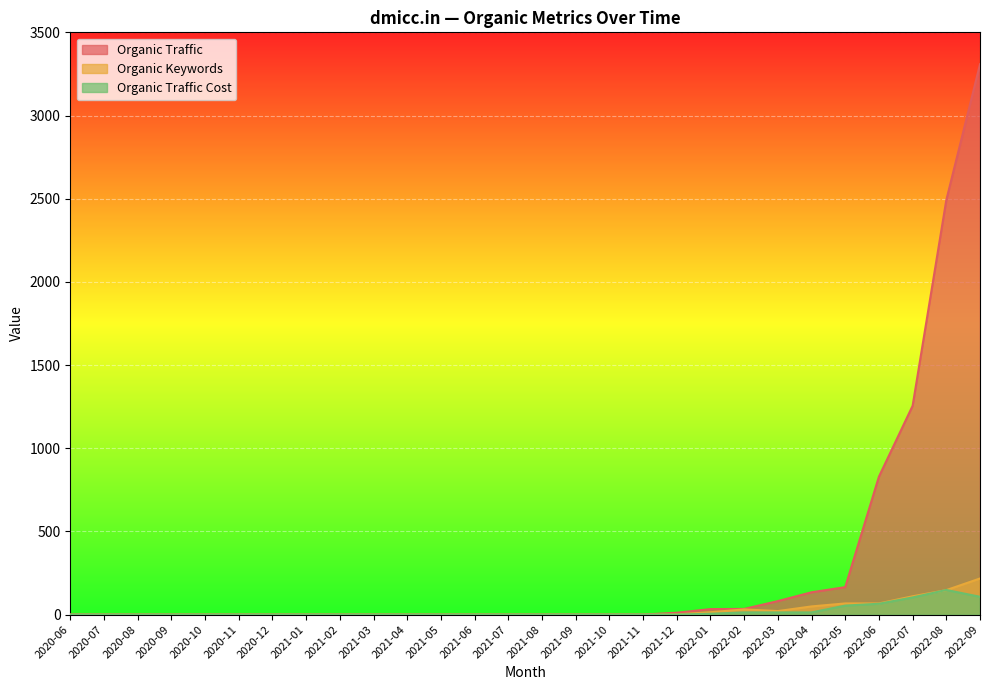

Reading left to right, list all the values displayed in this chart.

Organic Traffic: 0	0	0	0	0	0	0	0	0	0	0	0	0	0	0	0	0	0	11	33	34	81	134	165	829	1255	2492	3308
Organic Keywords: 0	0	0	0	0	0	0	0	0	0	0	0	0	0	0	0	0	0	1	14	31	21	49	67	67	110	147	217
Organic Traffic Cost: 0	0	0	0	0	0	0	0	0	0	0	0	0	0	0	0	0	0	0	5	13	13	13	54	65	103	148	107